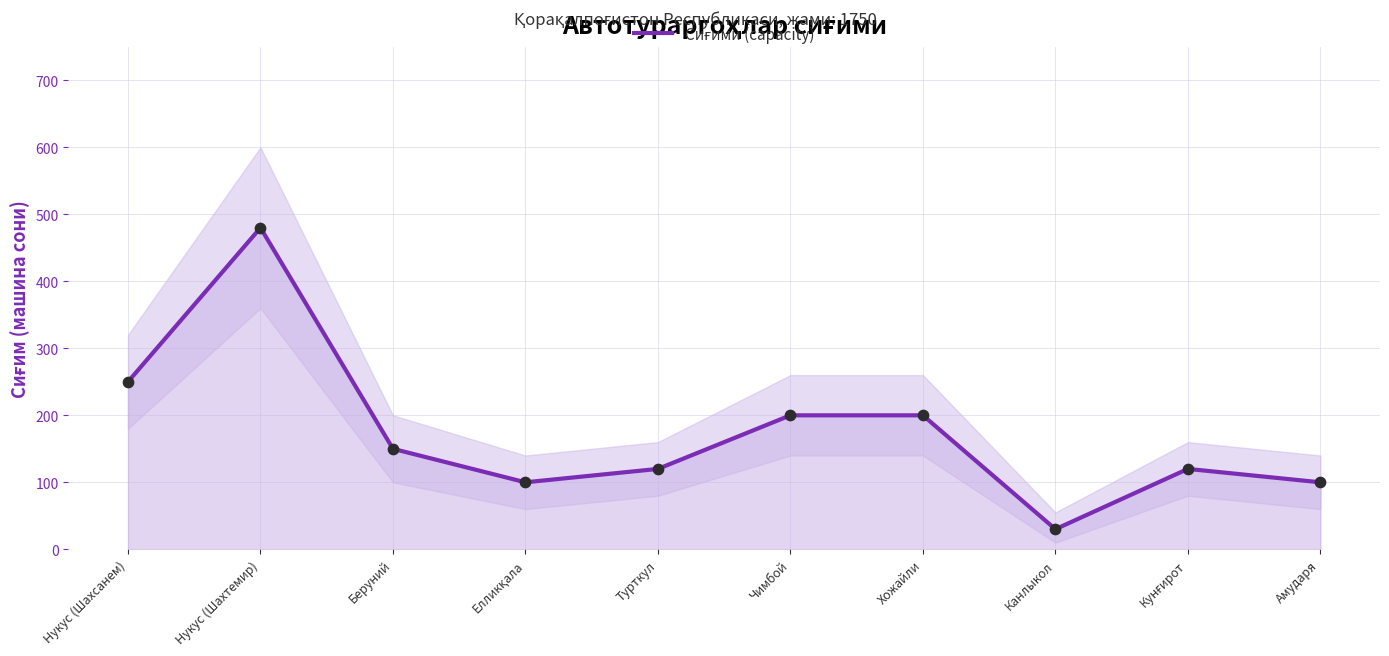

What is the change in value from Нукус (Шахтемир) to Канлыкол?

-450